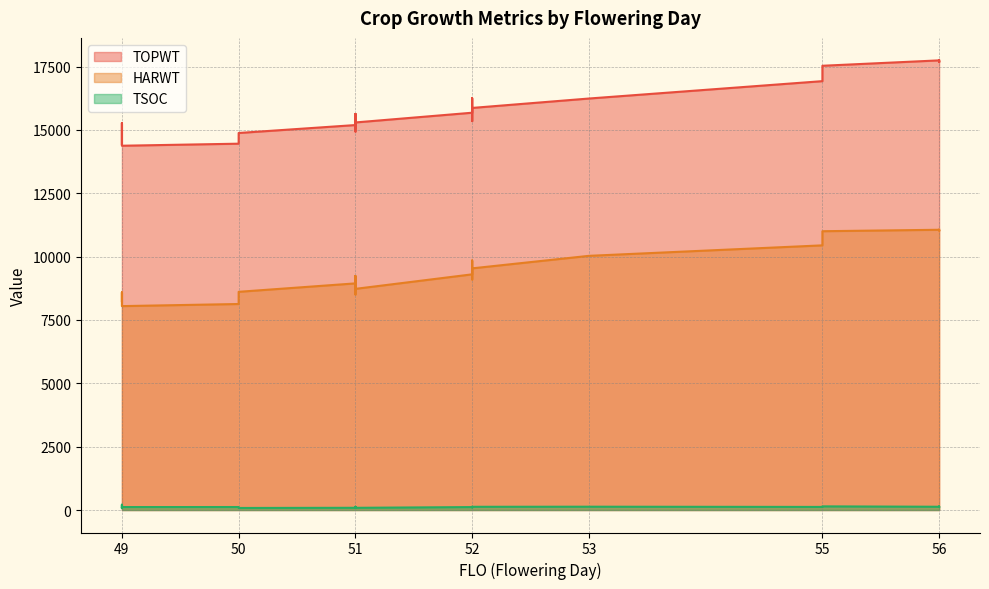

Which series has the largest range (max minus min)?

TOPWT